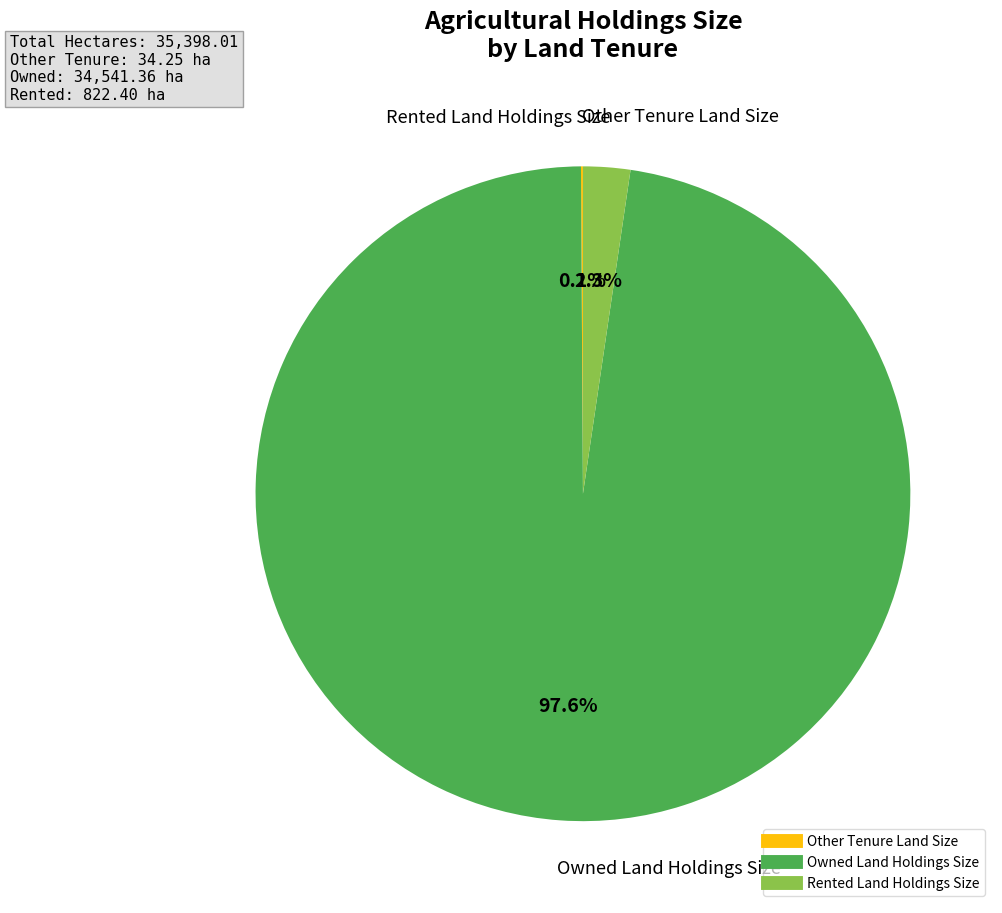

Between Owned Land Holdings Size and Rented Land Holdings Size, which is larger?

Owned Land Holdings Size